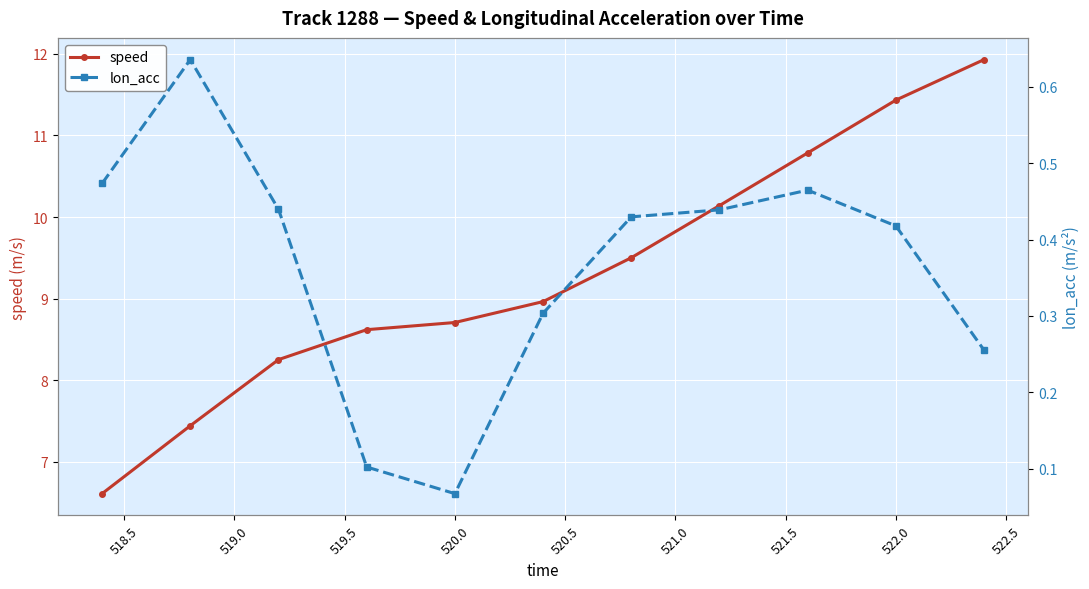

Which label corresponds to the smallest value in the chart?

520.0